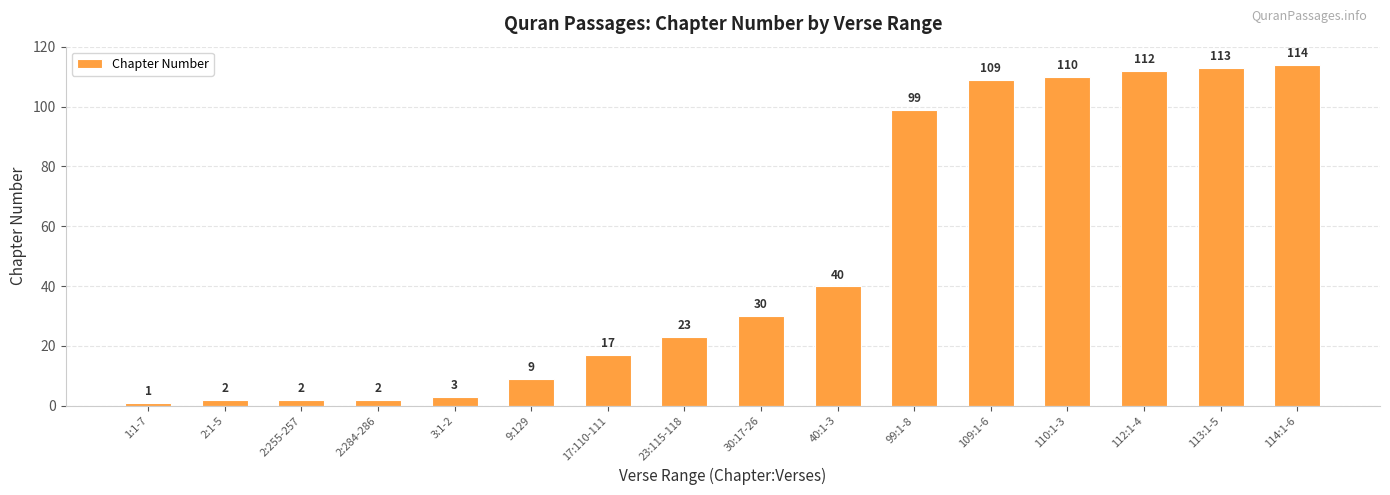

Reading left to right, transcribe all the data shown in this chart.

1:1-7=1	2:1-5=2	2:255-257=2	2:284-286=2	3:1-2=3	9:129=9	17:110-111=17	23:115-118=23	30:17-26=30	40:1-3=40	99:1-8=99	109:1-6=109	110:1-3=110	112:1-4=112	113:1-5=113	114:1-6=114